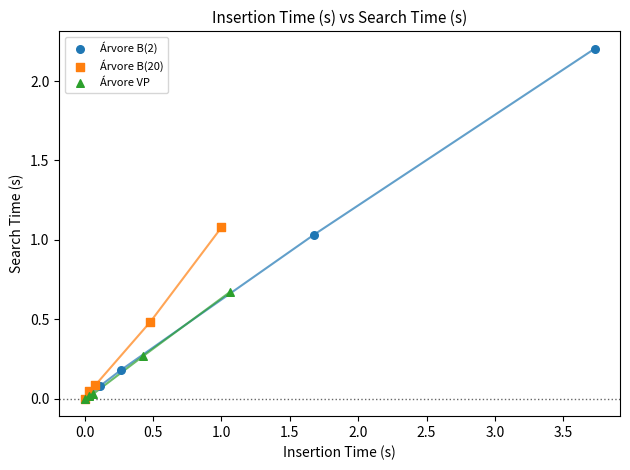

Which series has the largest Y range (max minus min)?

Árvore B(2)